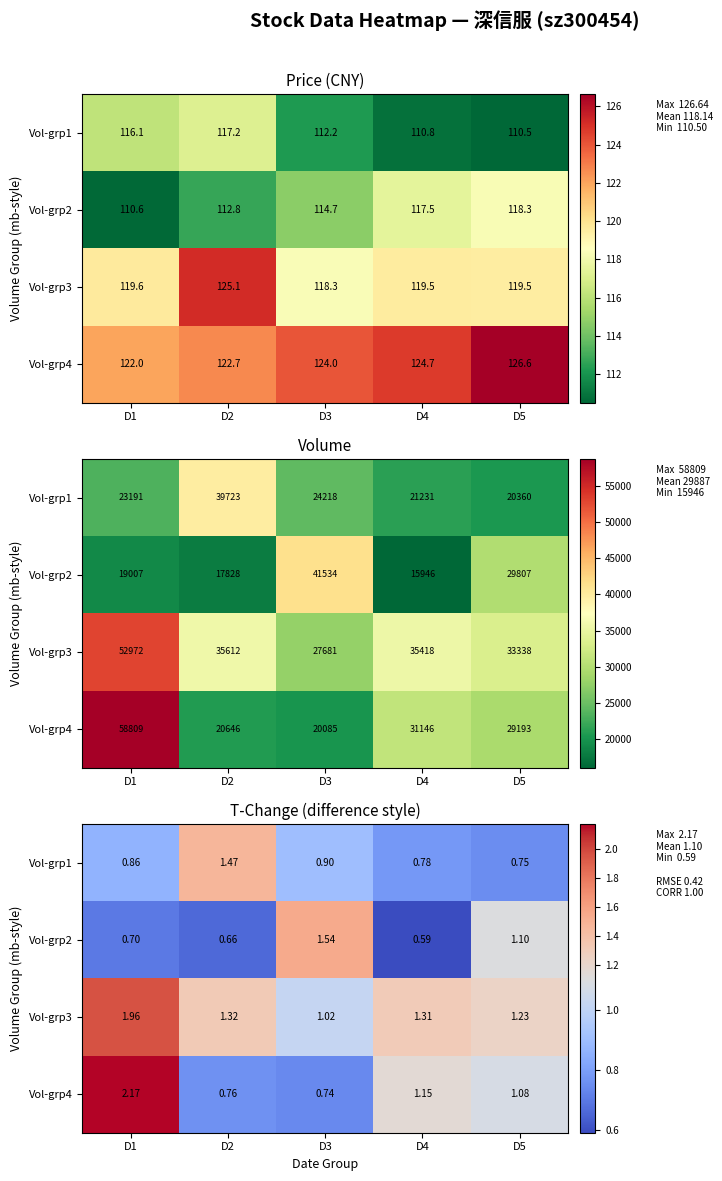

What is the minimum value for Vol-grp3?

1.0